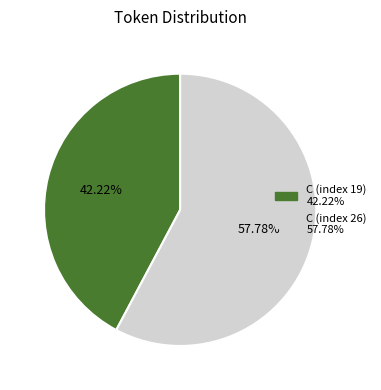

Is there a majority slice in this chart?

Yes